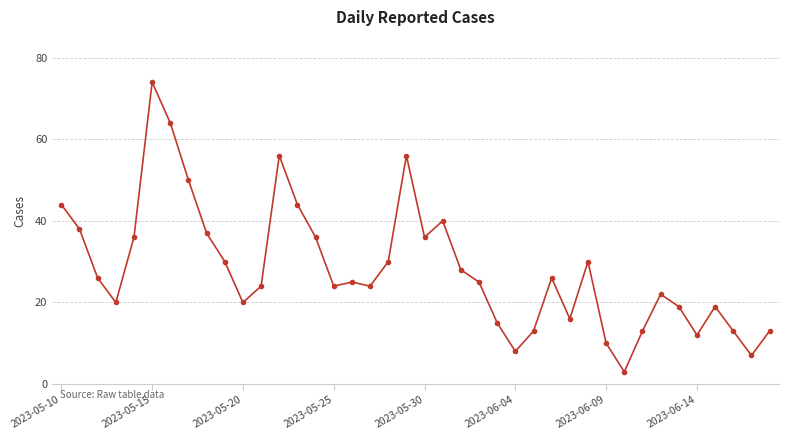

What is the difference between the maximum and second lowest values?

67